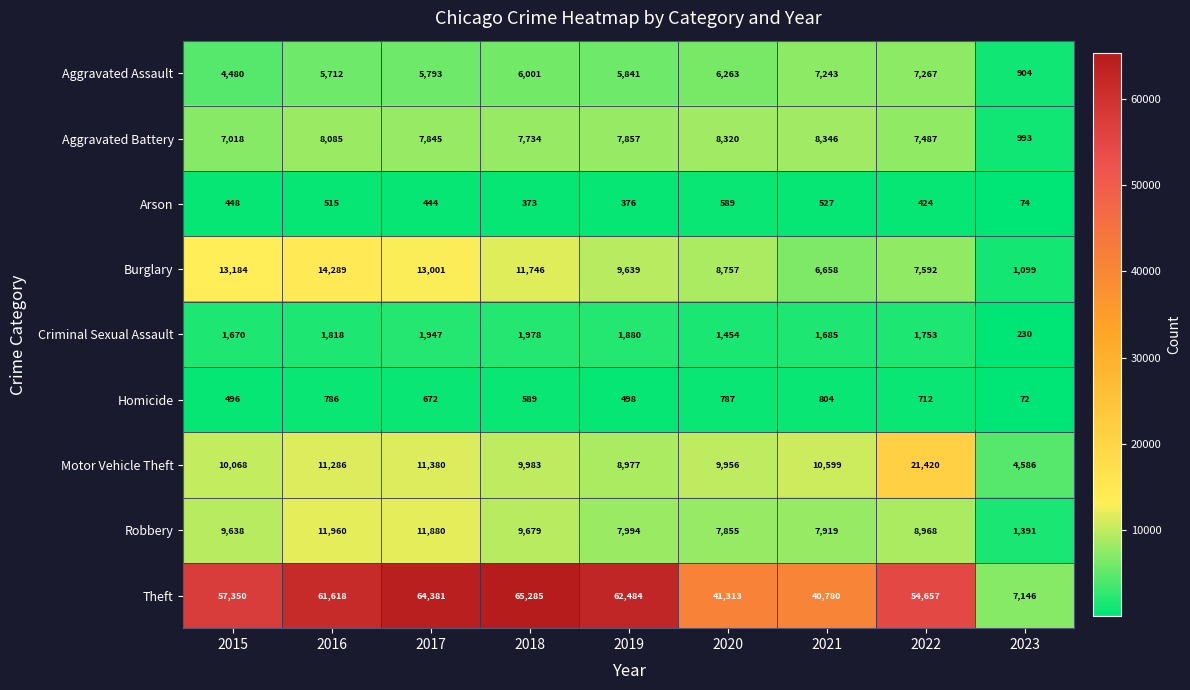

At which label is Aggravated Assault closest to 4085?

2015